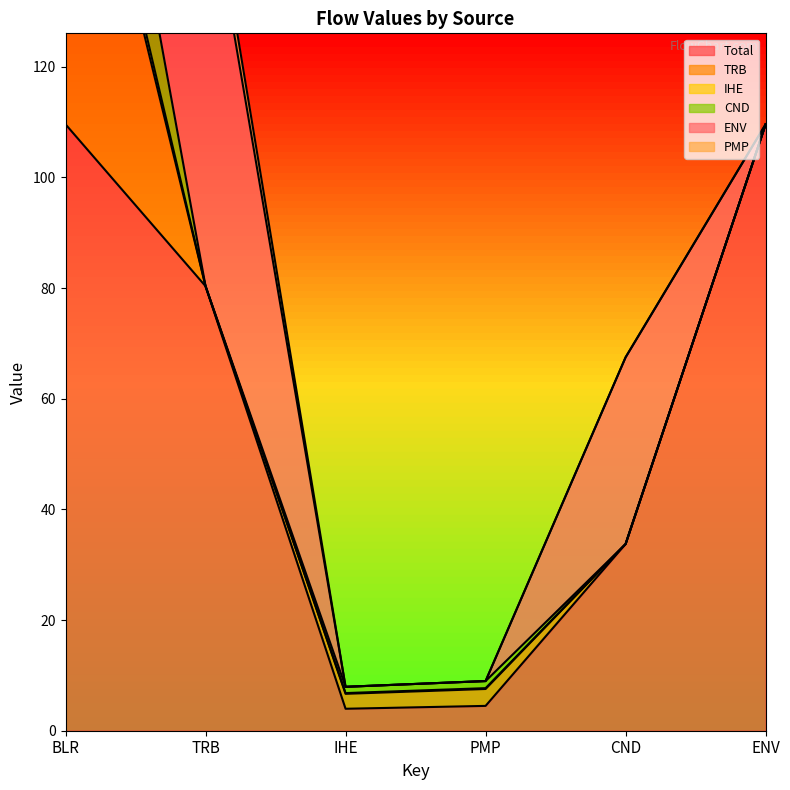

Where is the first local minimum for Total?

IHE